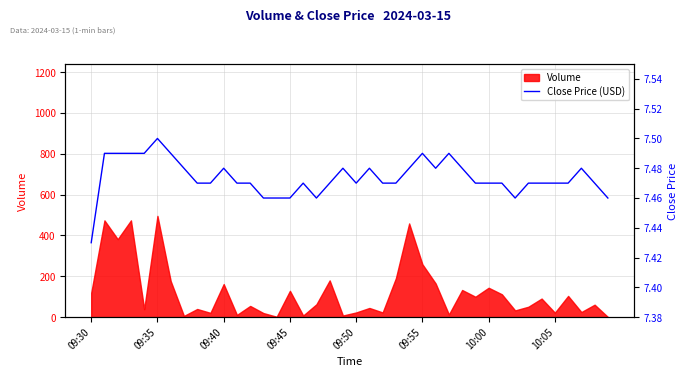

Between 10:05 and 8, which is larger?

10:05